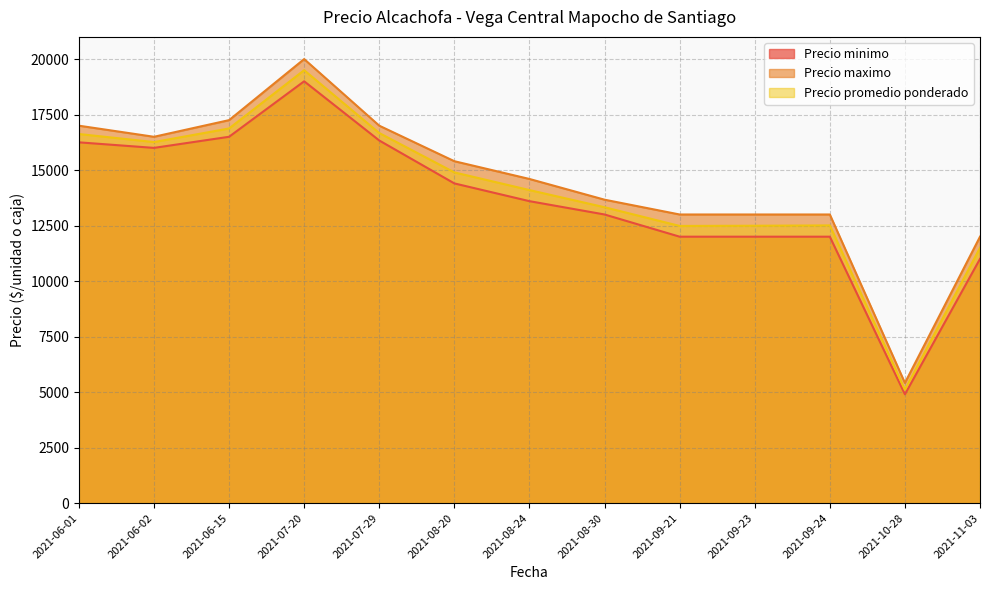

What is the difference between the Precio promedio ponderado values at 2021-07-29 and 2021-11-03?

5169.3